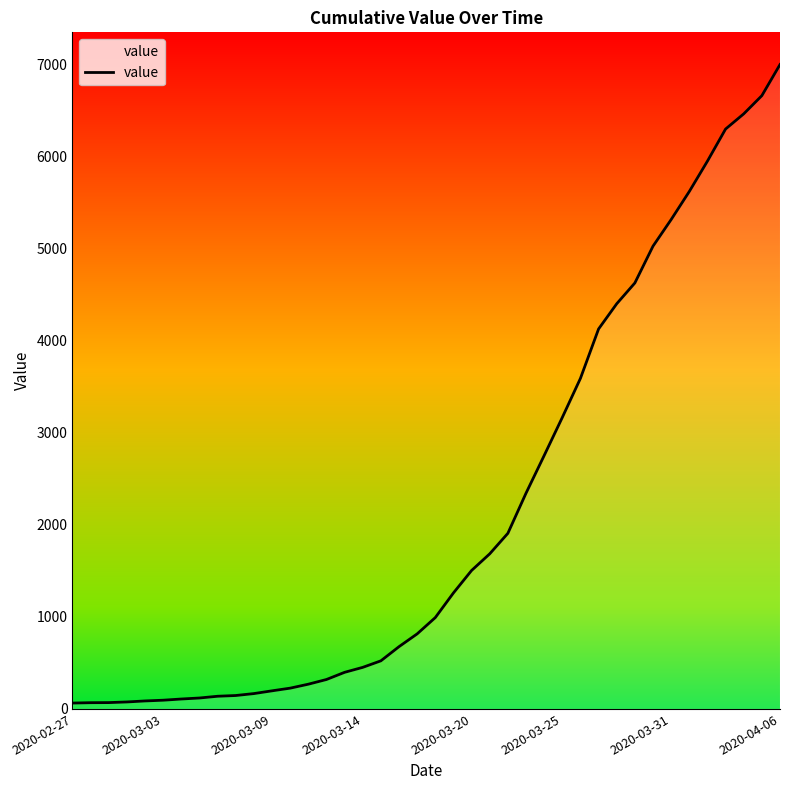

What is the difference between the maximum and minimum values?

6940